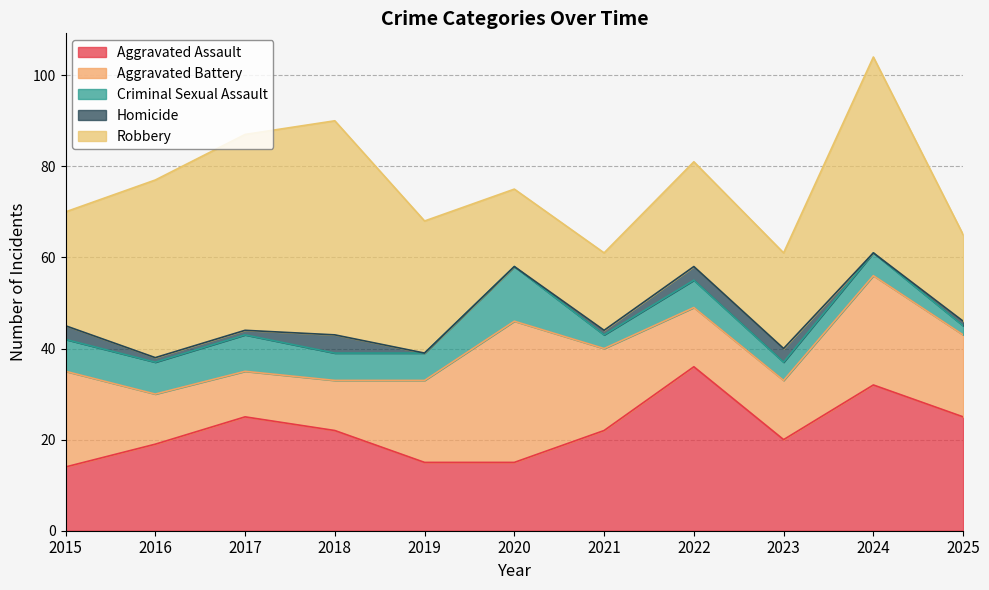

Where does the Homicide series first go above 1?

2015